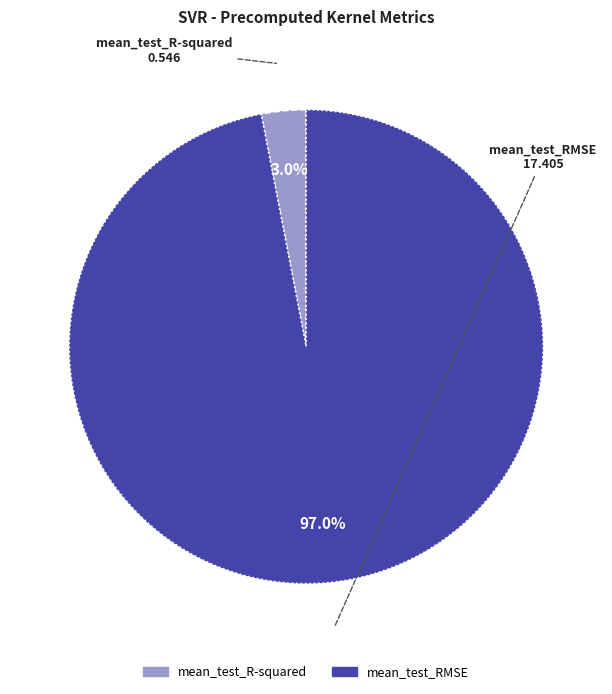

Between mean_test_R-squared and mean_test_RMSE, which is larger?

mean_test_RMSE